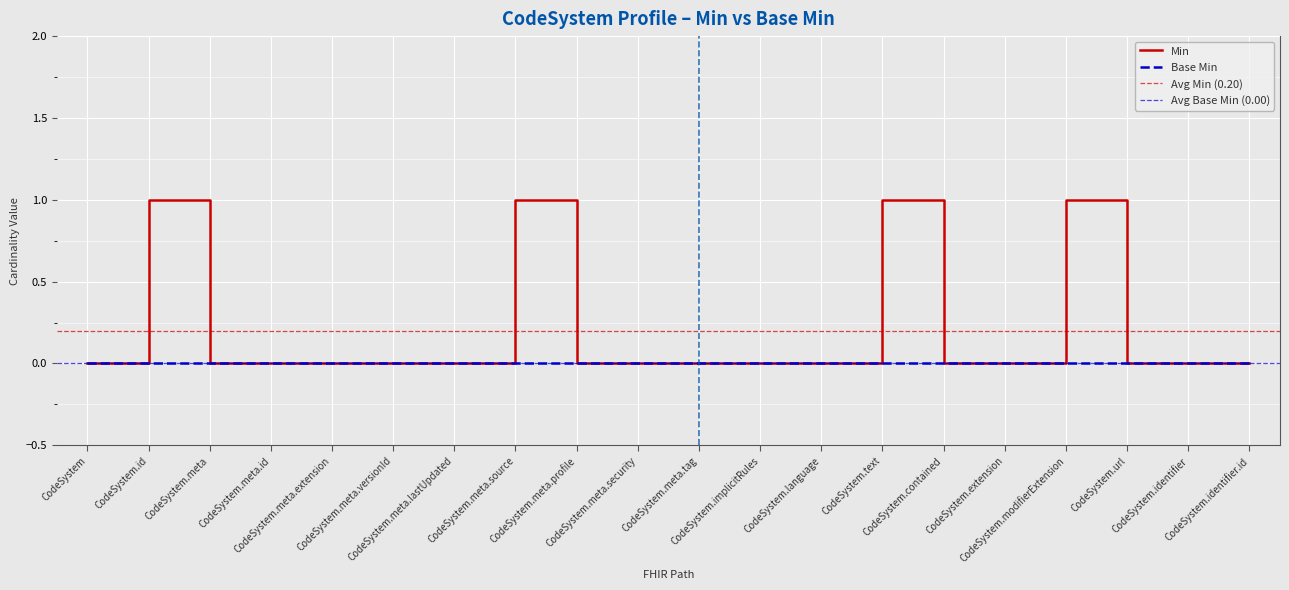

Which category has the lowest value across all series?

CodeSystem